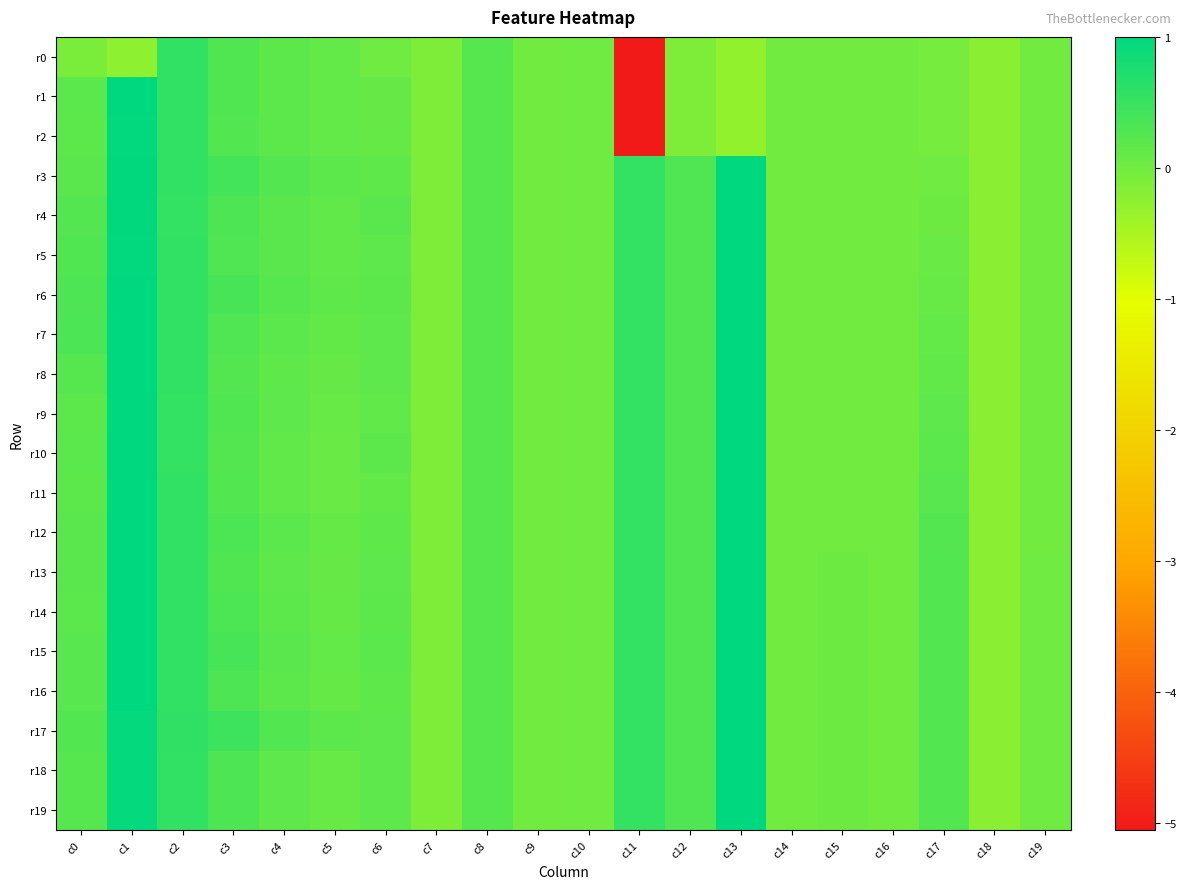

Count the number of categories in the chart.

20